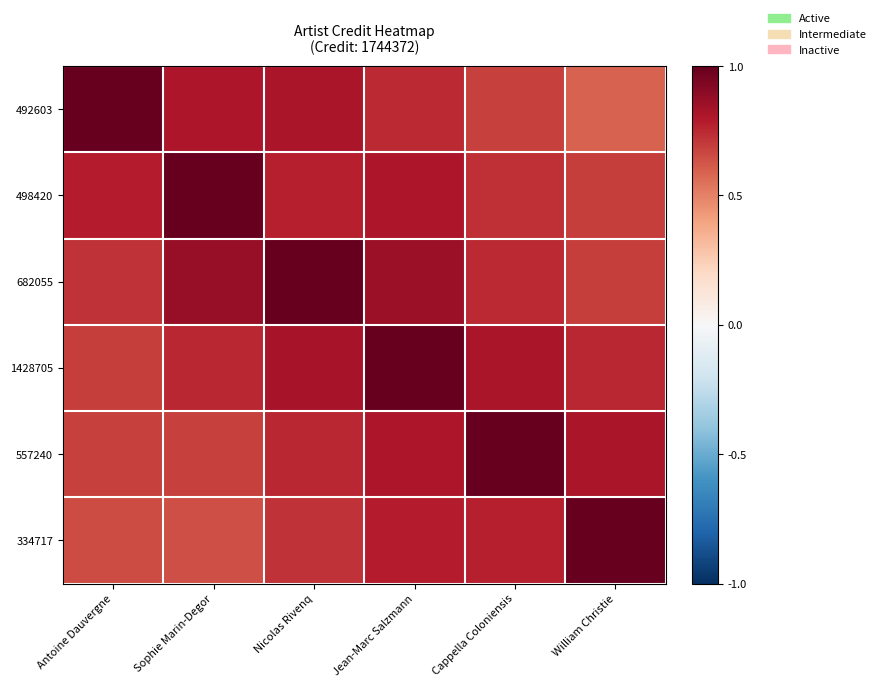

List the series in order of their peak value, lowest first.

492603, 498420, 682055, 1428705, 557240, 334717